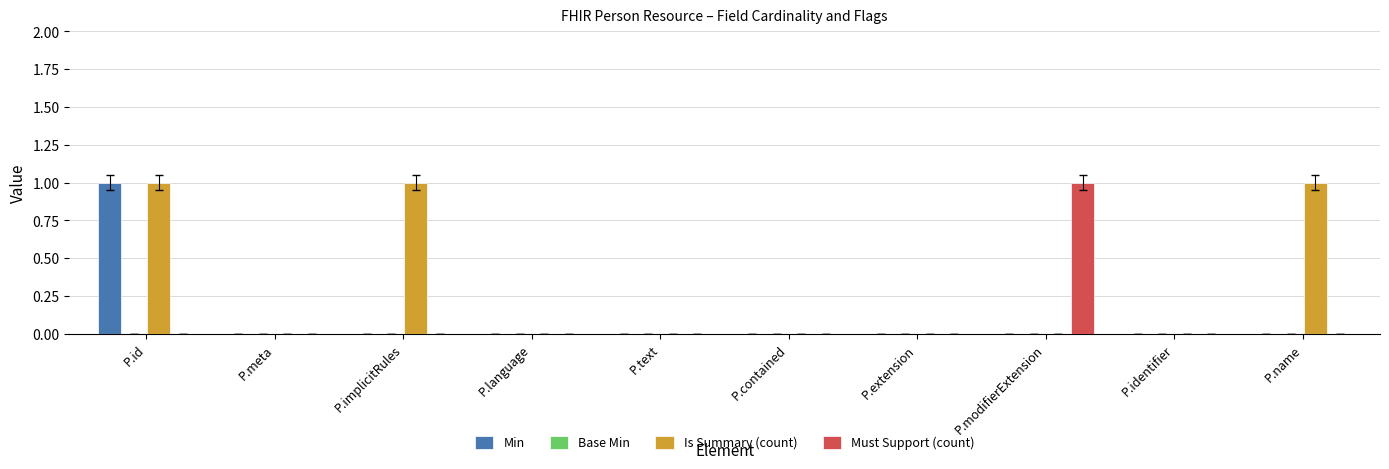

Reading left to right, transcribe all the data shown in this chart.

Min: P.id=1	P.meta=0	P.implicitRules=0	P.language=0	P.text=0	P.contained=0	P.extension=0	P.modifierExtension=0	P.identifier=0	P.name=0
Is Summary (count): P.id=1	P.meta=0	P.implicitRules=1	P.language=0	P.text=0	P.contained=0	P.extension=0	P.modifierExtension=0	P.identifier=0	P.name=1
Must Support (count): P.id=0	P.meta=0	P.implicitRules=0	P.language=0	P.text=0	P.contained=0	P.extension=0	P.modifierExtension=1	P.identifier=0	P.name=0